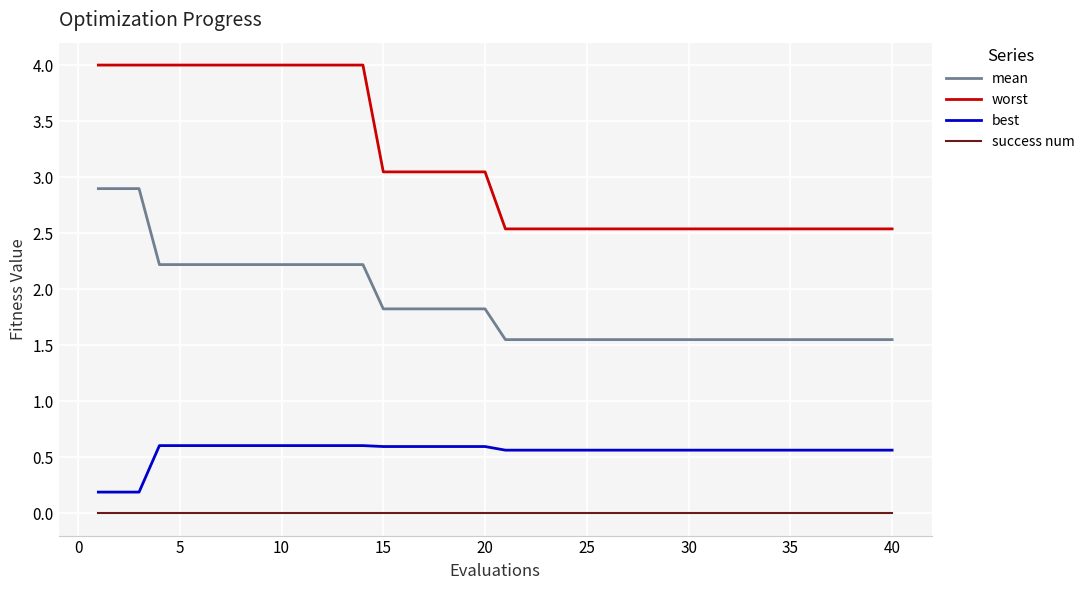

Which series has the widest spread of values?

worst